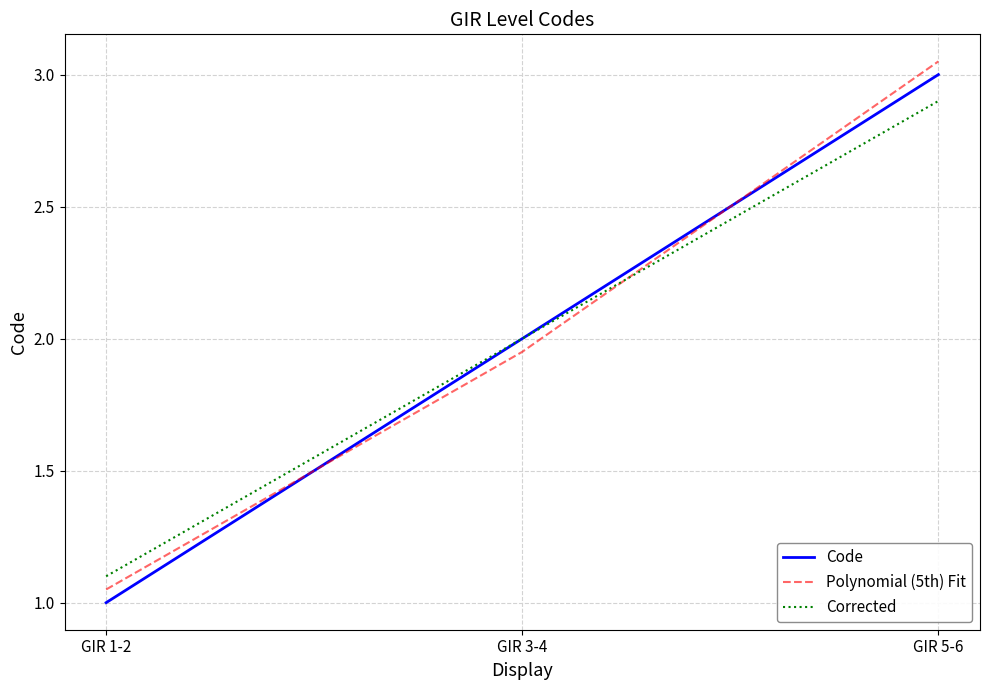

What are all the series names shown in the legend?

Code, Polynomial (5th) Fit, Corrected